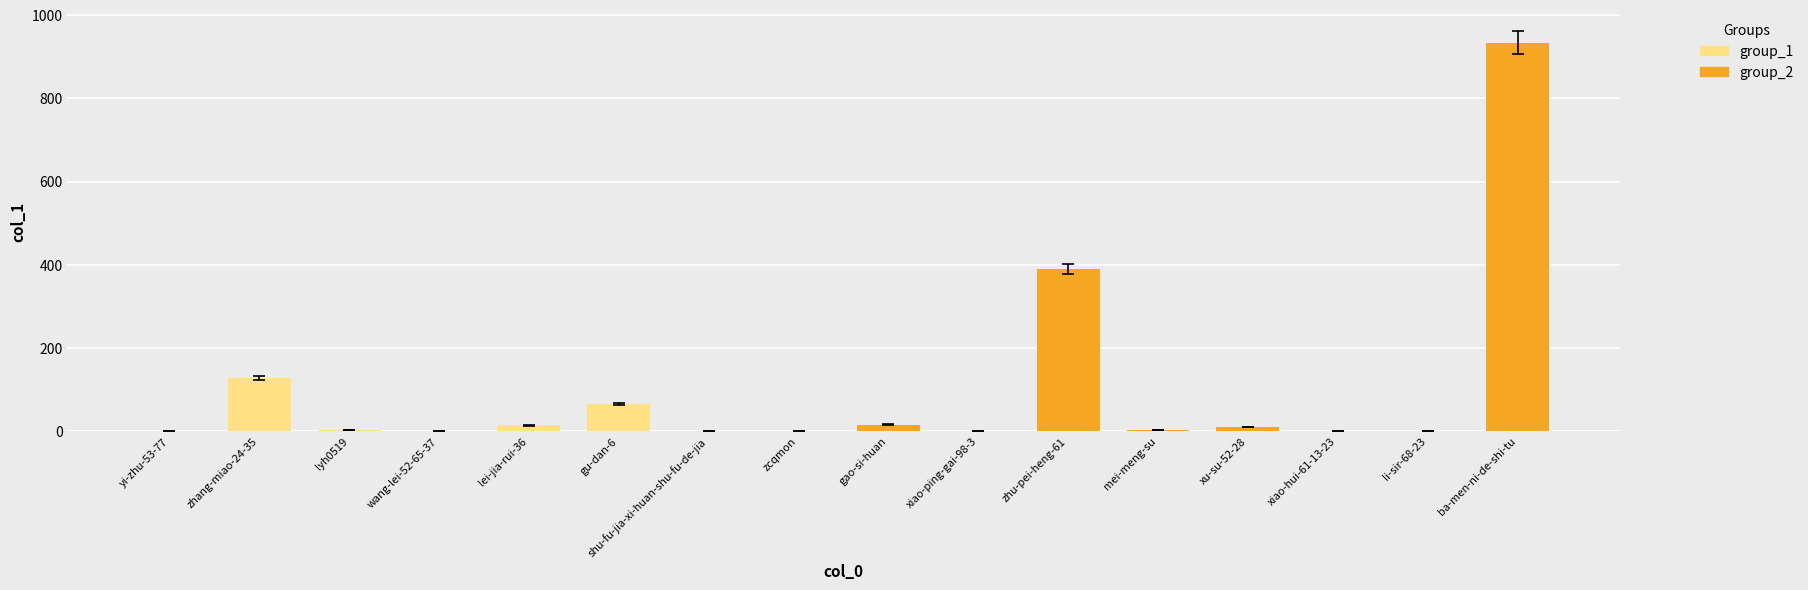

What are all the series names shown in the legend?

group_1, group_2